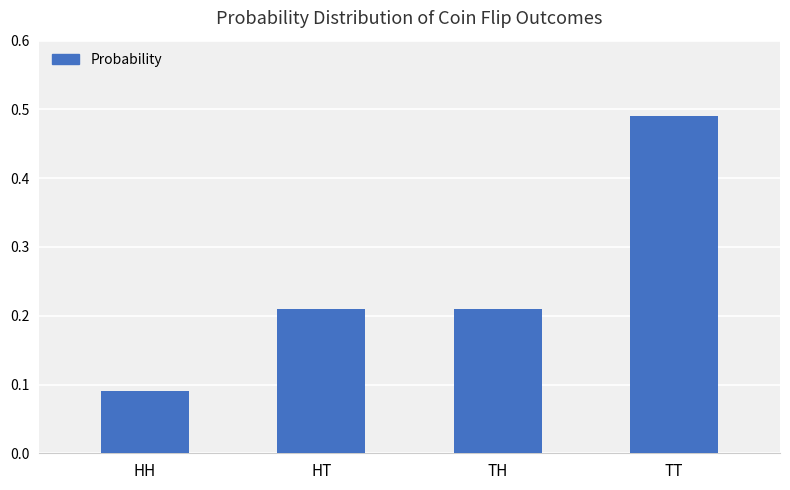

What is the change in value from HT to TT?

+0.3